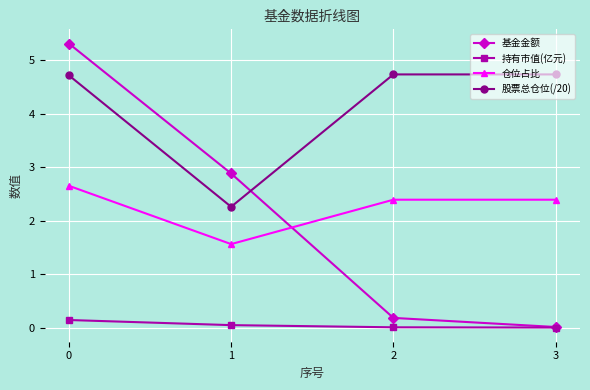

What are all the series names shown in the legend?

基金金额, 持有市值(亿元), 仓位占比, 股票总仓位(/20)